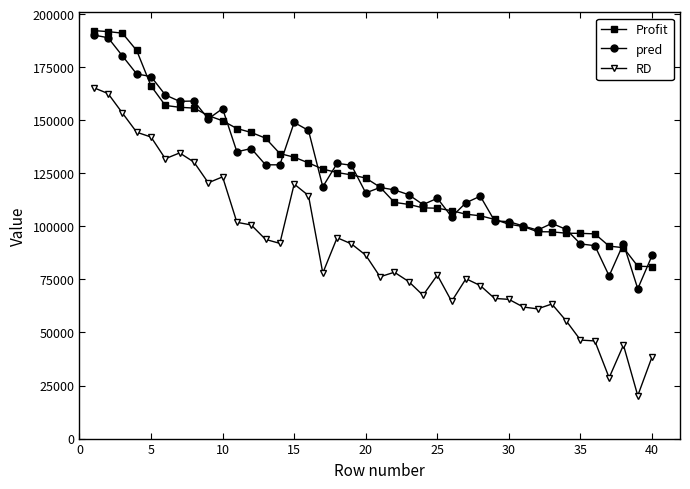

What is the value of the Profit point at the 26th from the left?

107404.3